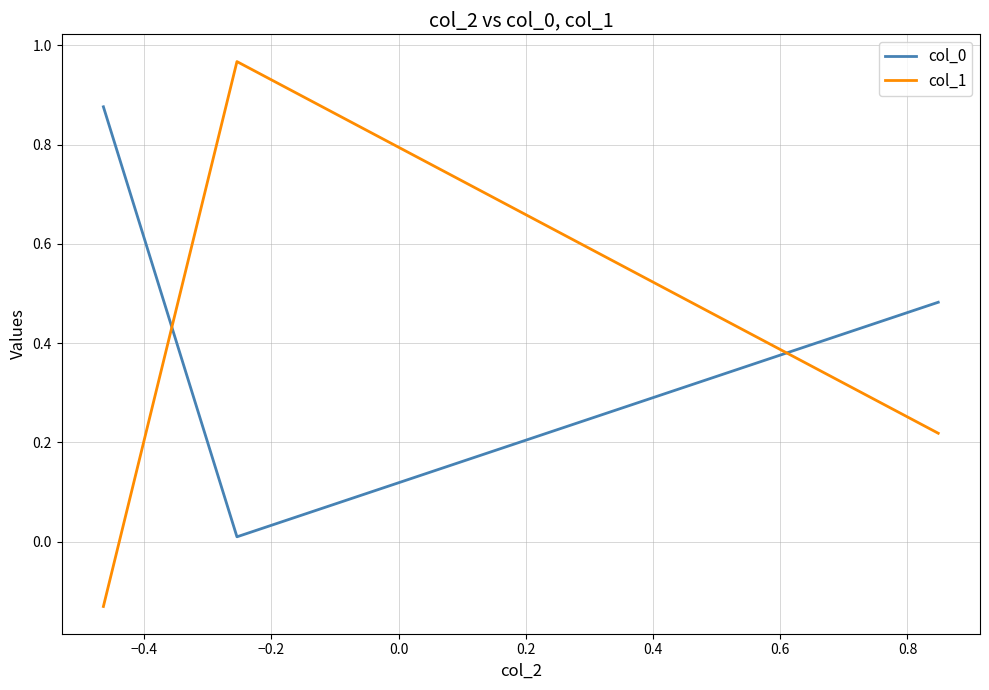

Which series has the largest range (max minus min)?

col_1